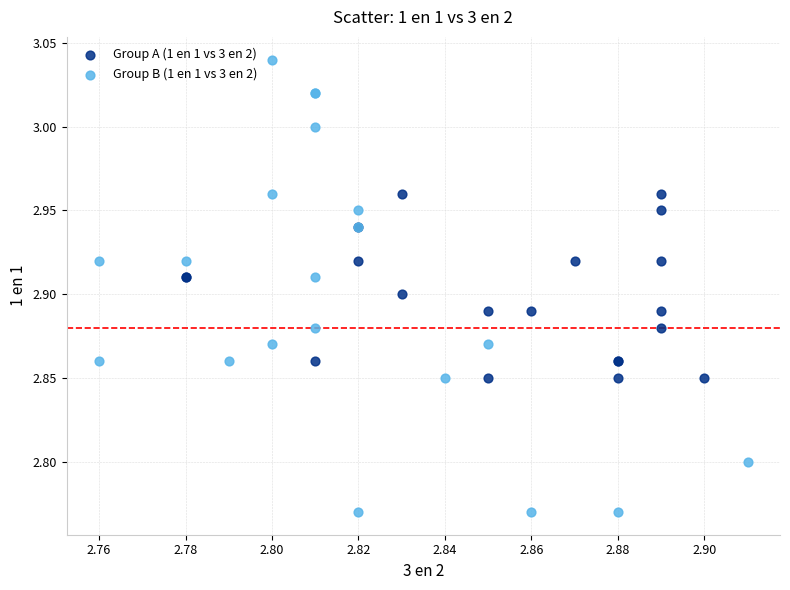

Which series has the widest spread of Y values?

Group B (1 en 1 vs 3 en 2)